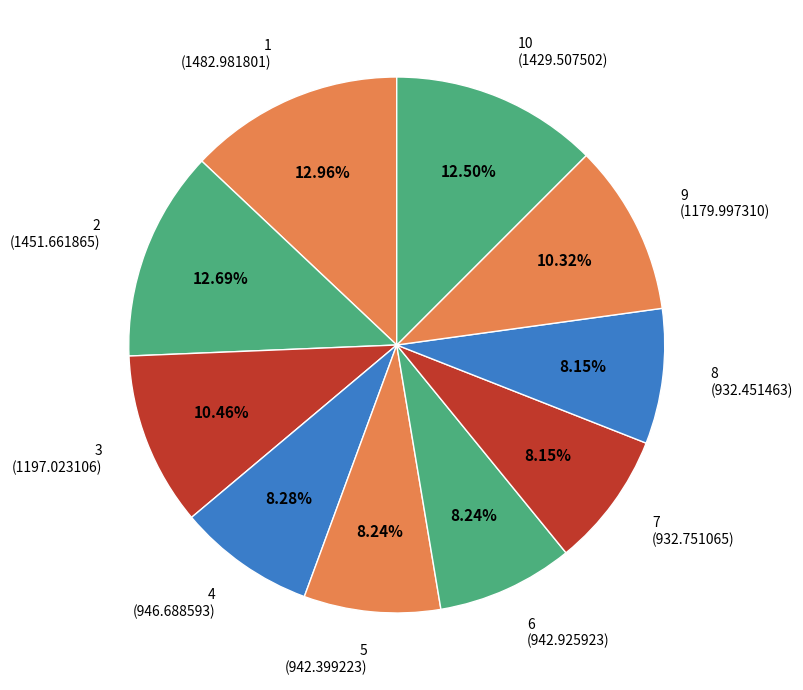

Is the sum of 1 (1482.981801) and 10 (1429.507502) greater than half?

No